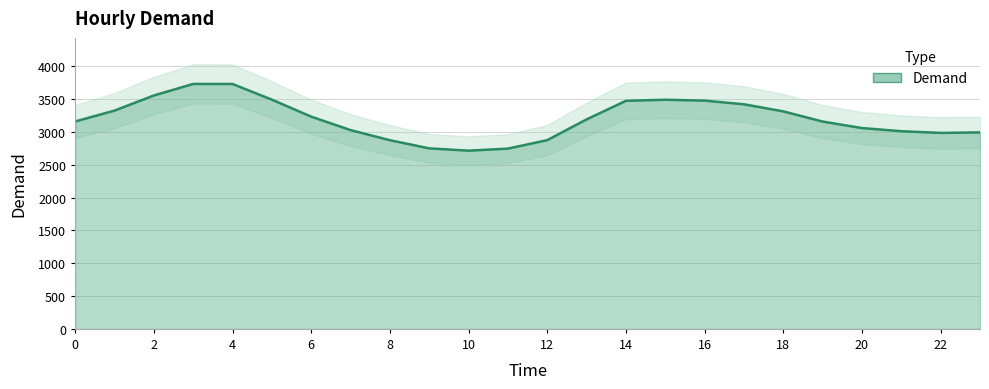

The chart shows a value of 1522 at 12. True or false?

False